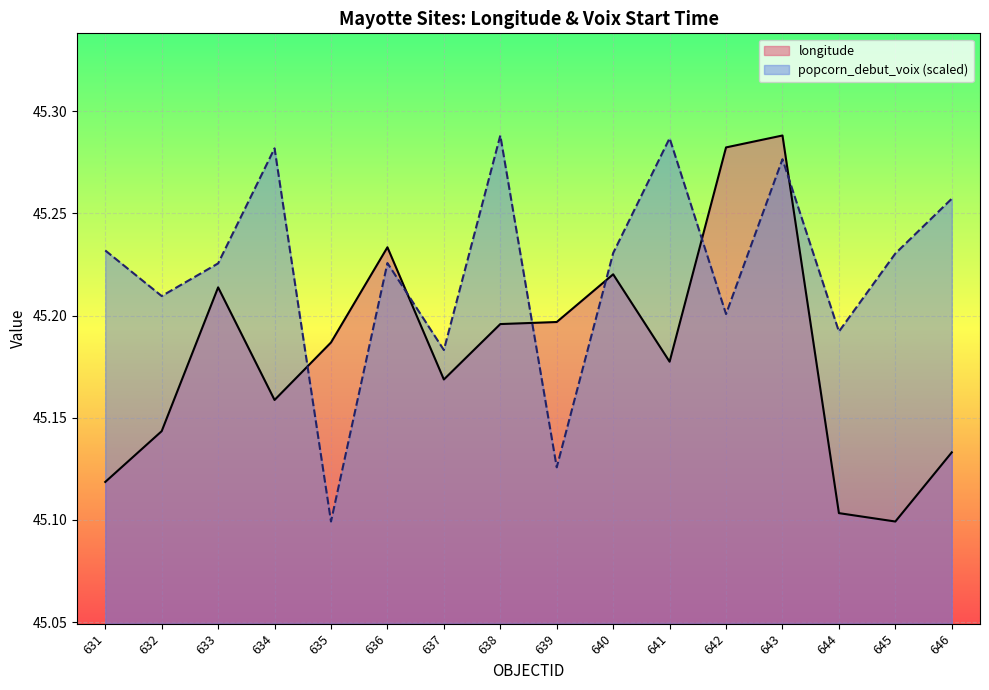

Rank the categories by popcorn_debut_voix value from lowest to highest.

635, 639, 637, 644, 642, 632, 633, 636, 645, 640, 631, 646, 643, 634, 641, 638